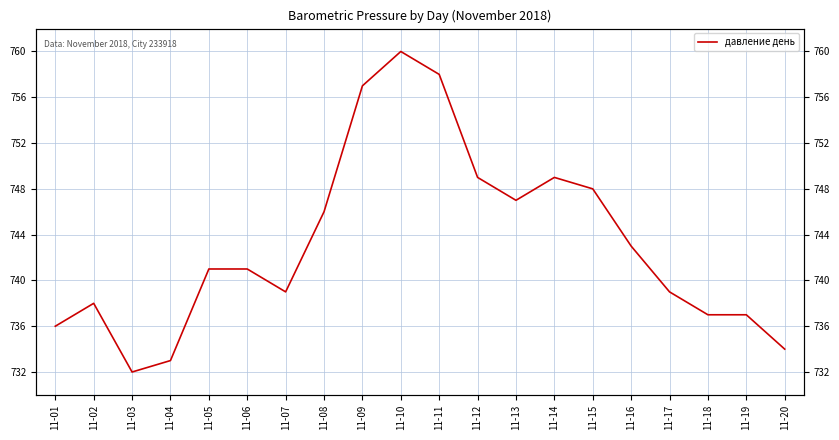

Rank the categories by value from highest to lowest.

11-10, 11-11, 11-09, 11-12, 11-14, 11-15, 11-13, 11-08, 11-16, 11-05, 11-06, 11-07, 11-17, 11-02, 11-18, 11-19, 11-01, 11-20, 11-04, 11-03